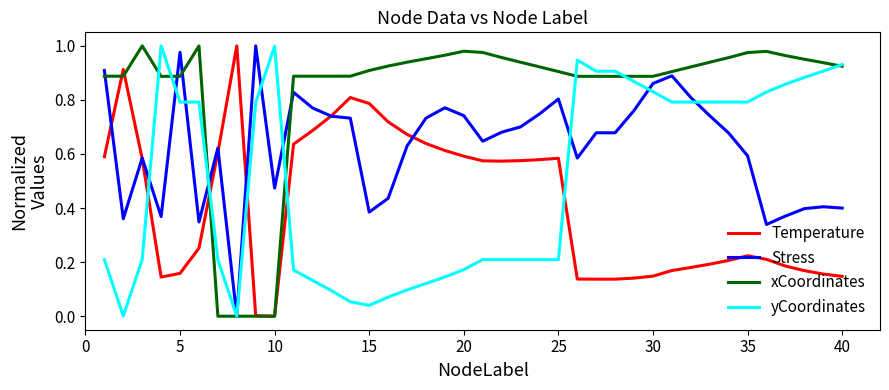

Which series has the largest total across all categories?

xCoordinates